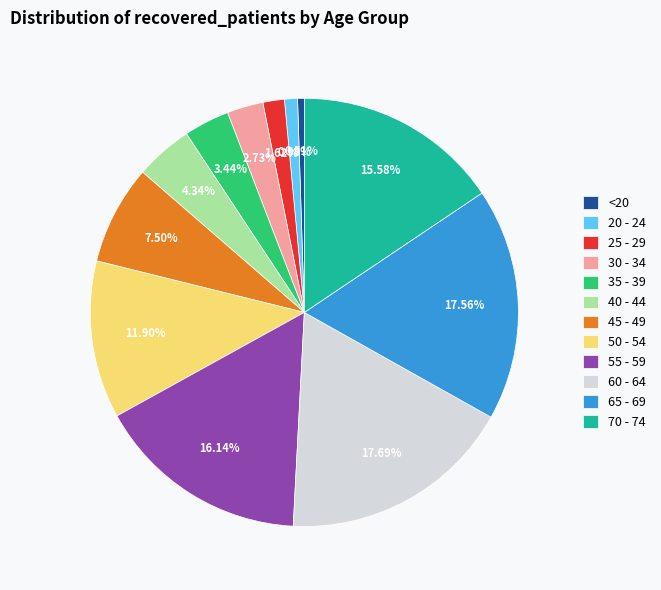

Count the number of slices in the pie.

12